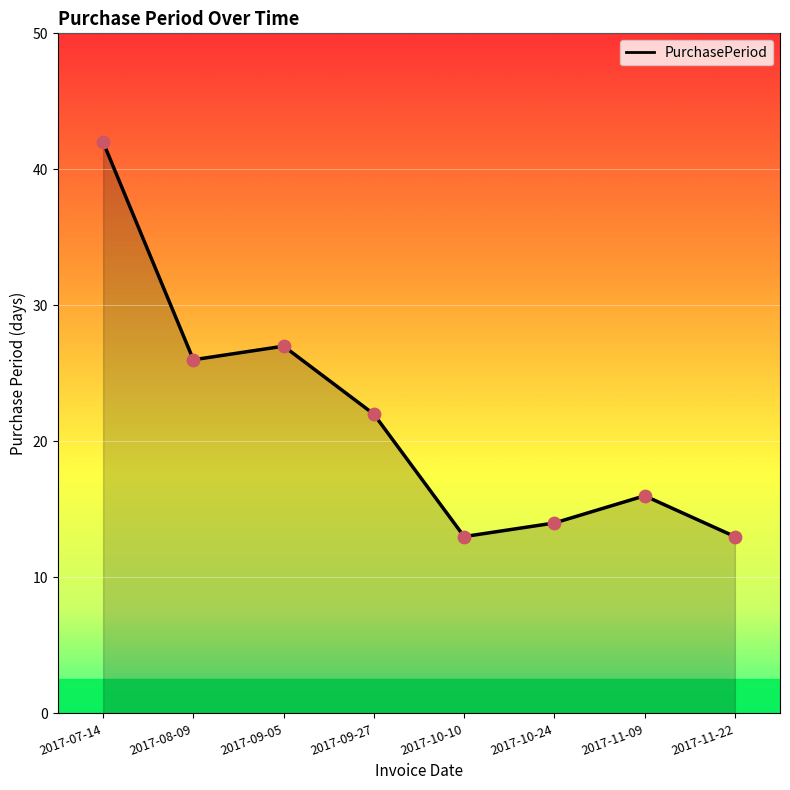

Which has a higher value, 2017-07-14 or 2017-10-10?

2017-07-14